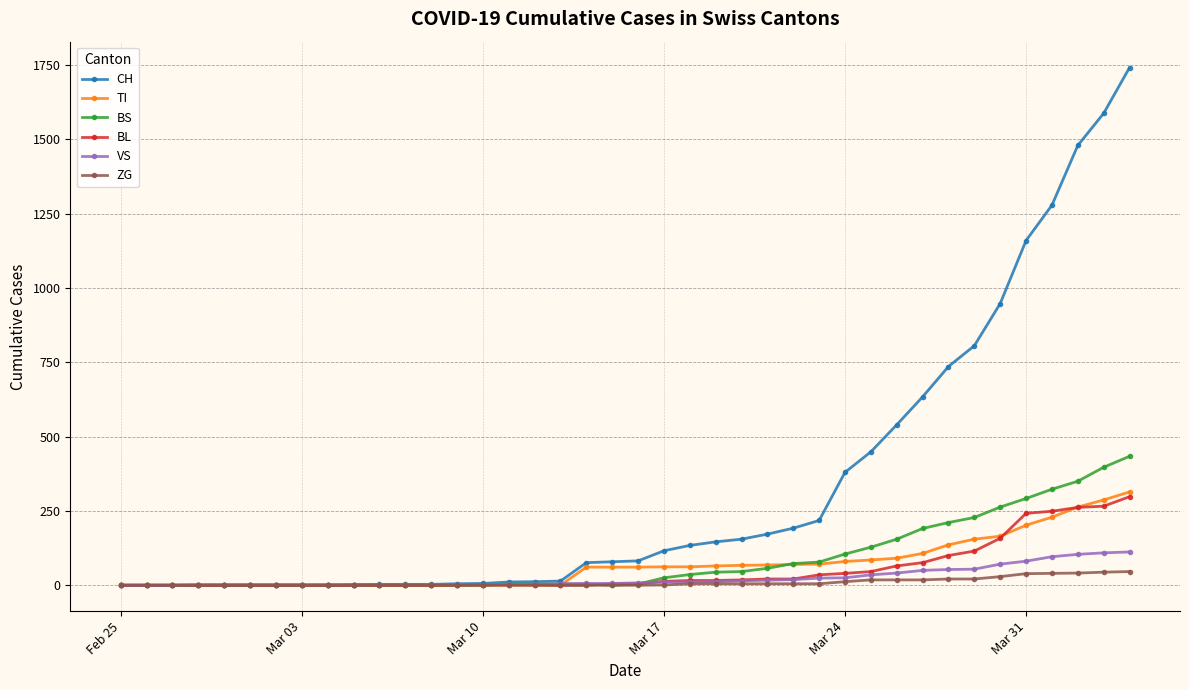

How many series are shown in this chart?

6